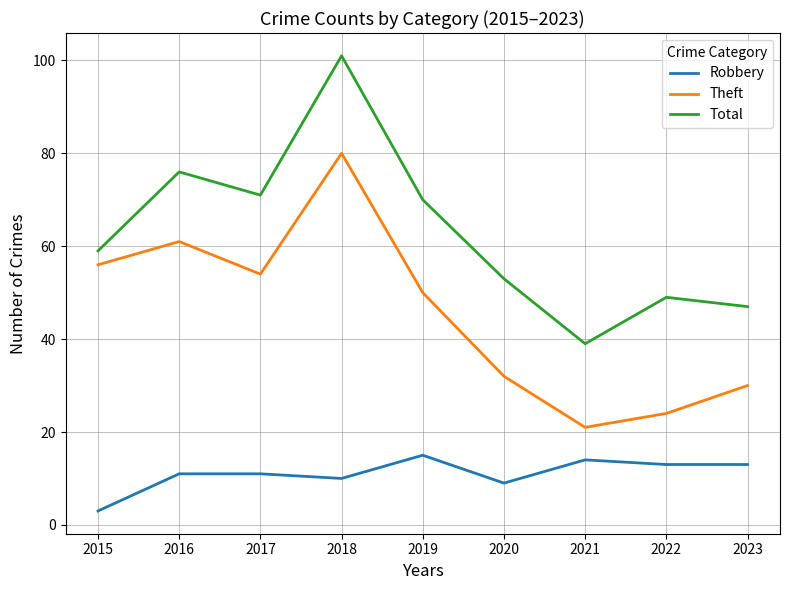

What is the lowest value of the Robbery series?

3